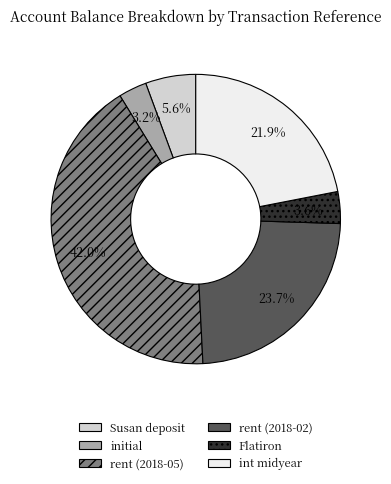

What portion of the pie excludes rent (2018-05)?

58.0%